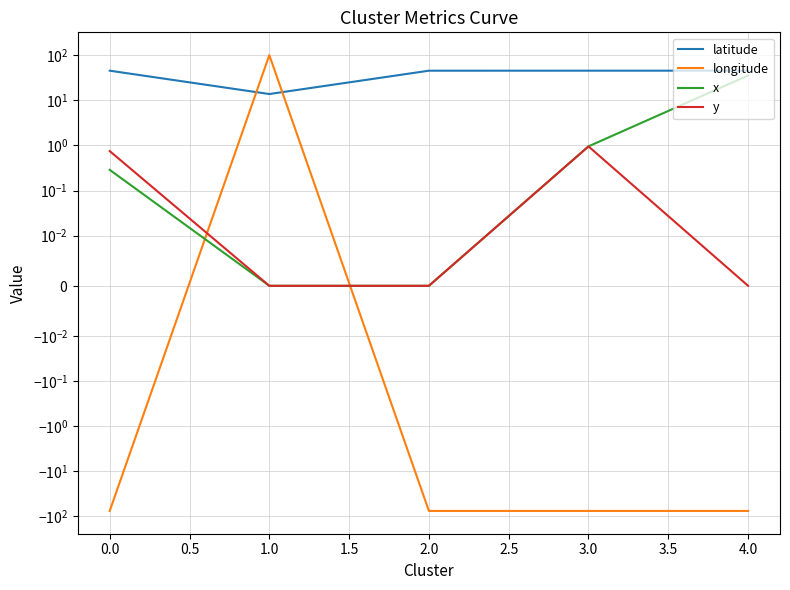

Which has a higher value, 3.0 or 4.0?

3.0